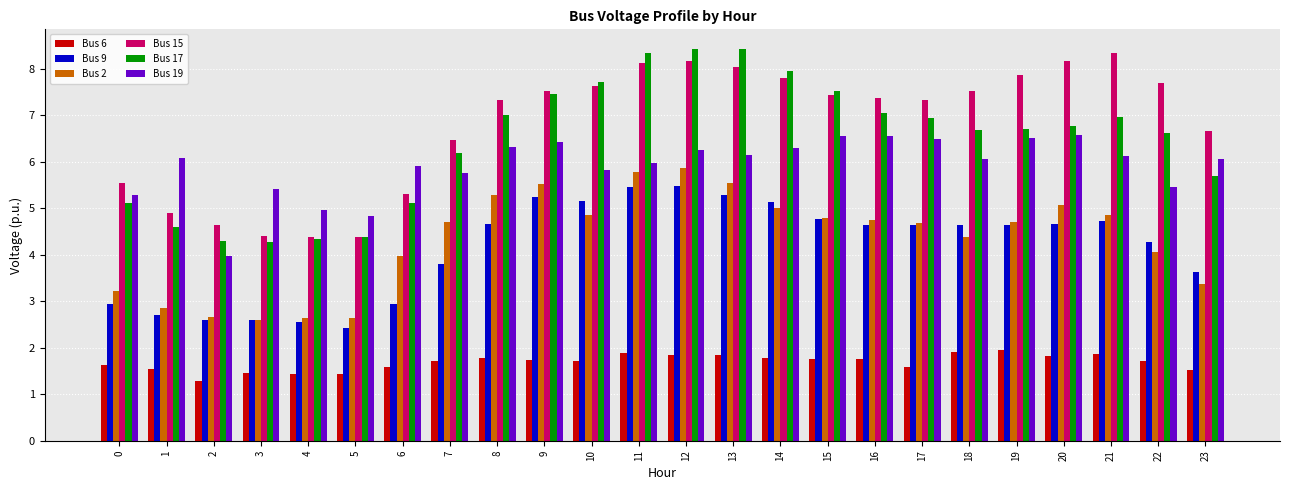

What is the value of the Bus 2 bar at the 18th from the left?

4.7